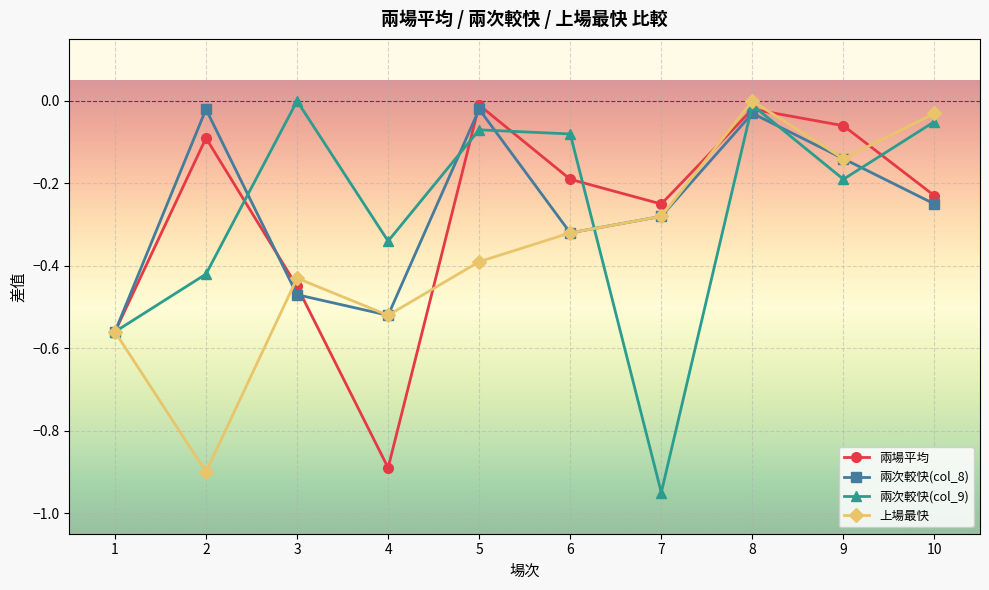

What is the difference between the highest and lowest values at 3?

0.5